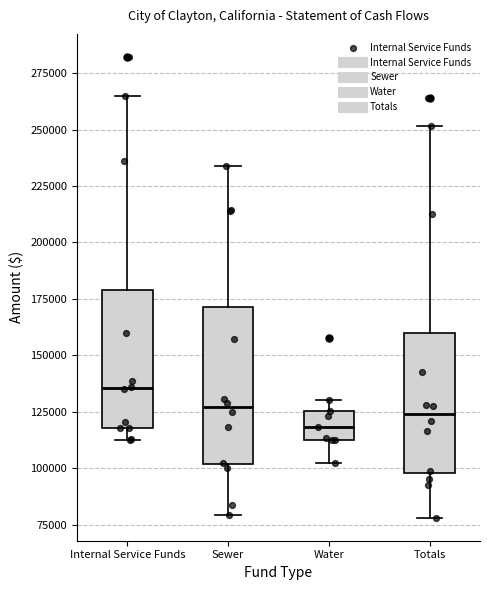

Reading left to right, read every box against the y-axis: the position of its median line, the range the box covers, and the ends of its whiskers. The values are not printed on the chart, so give them approximately, as read against the axis.

Internal Service Funds: median 135000, box 120000 to 180000, whiskers 115000 to 265000
Sewer: median 125000, box 100000 to 170000, whiskers 80000 to 235000
Water: median 120000, box 110000 to 125000, whiskers 100000 to 130000
Totals: median 125000, box 100000 to 160000, whiskers 80000 to 250000